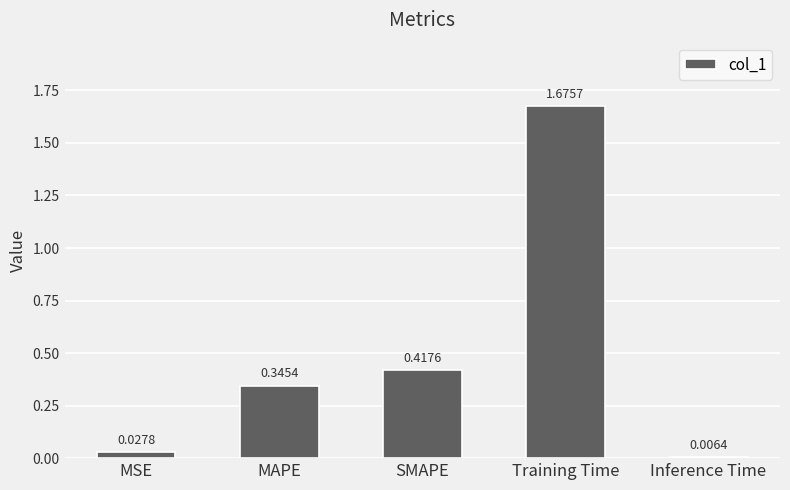

What is the difference between the values at SMAPE and Training Time?

1.3